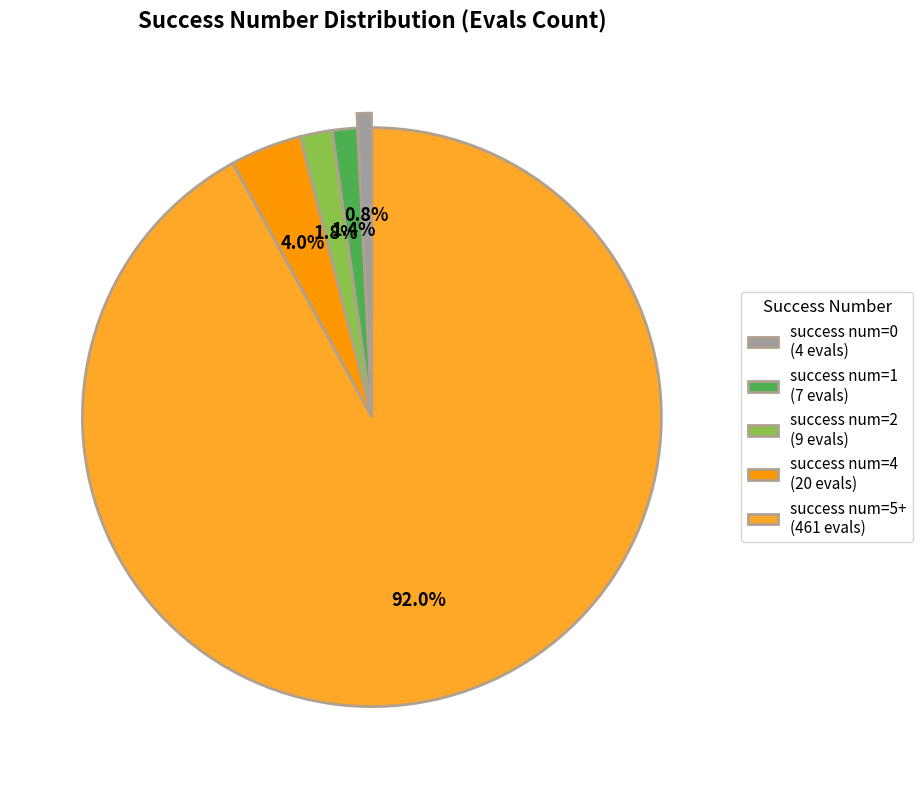

Which category accounts for the majority?

success num=5+ (461 evals)